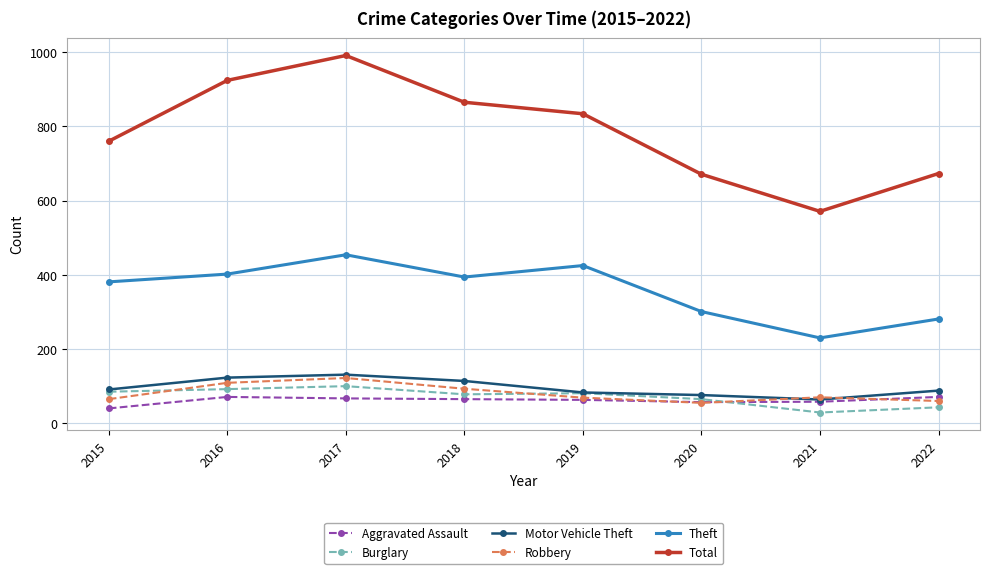

Read the Robbery value at 2019.

69